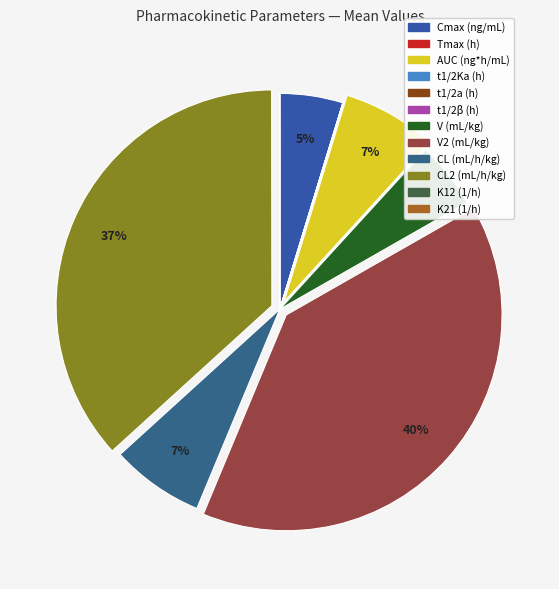

Do t1/2a (h) and CL (mL/h/kg) together represent more than half of the pie?

No